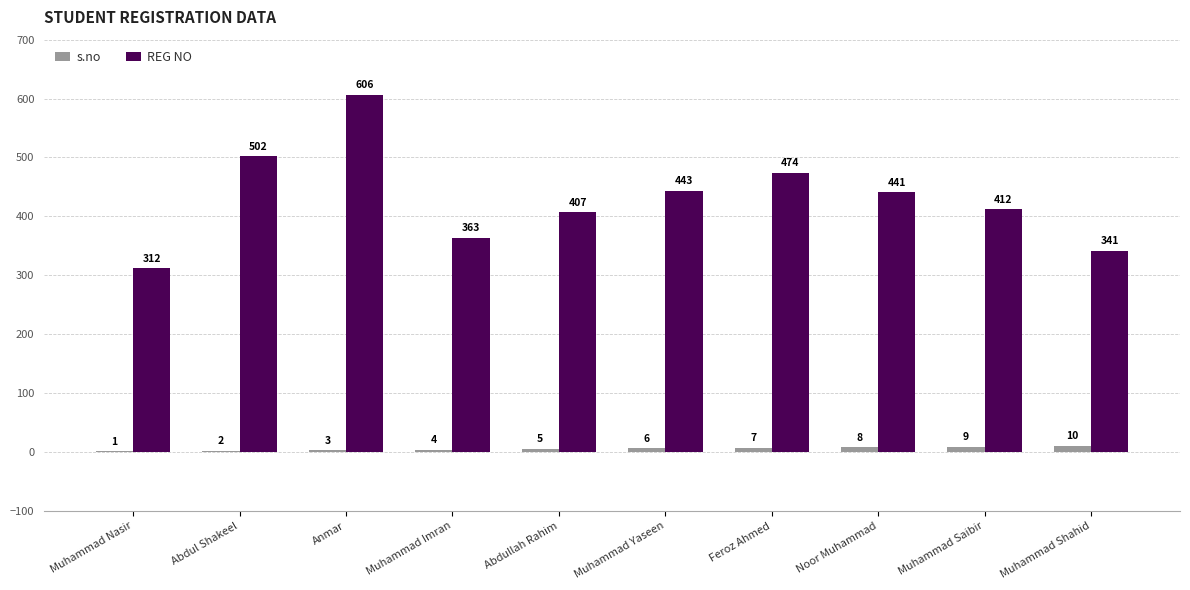

Read the REG NO value at Muhammad Imran.

363